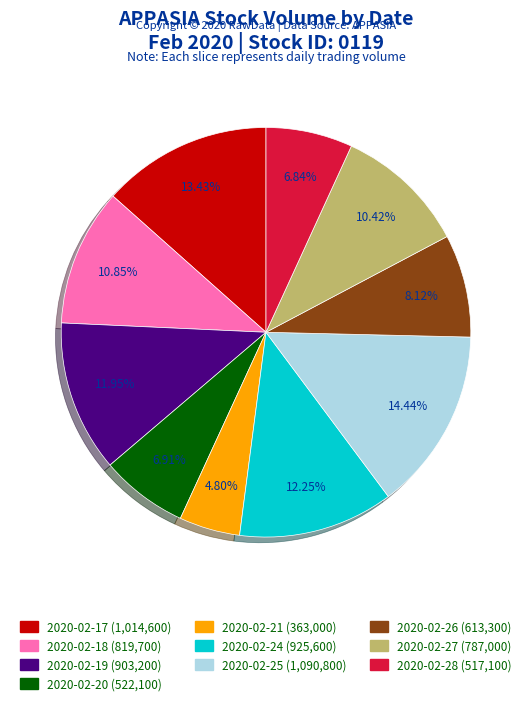

Is it true that 2020-02-17 is 2% of the pie?

False